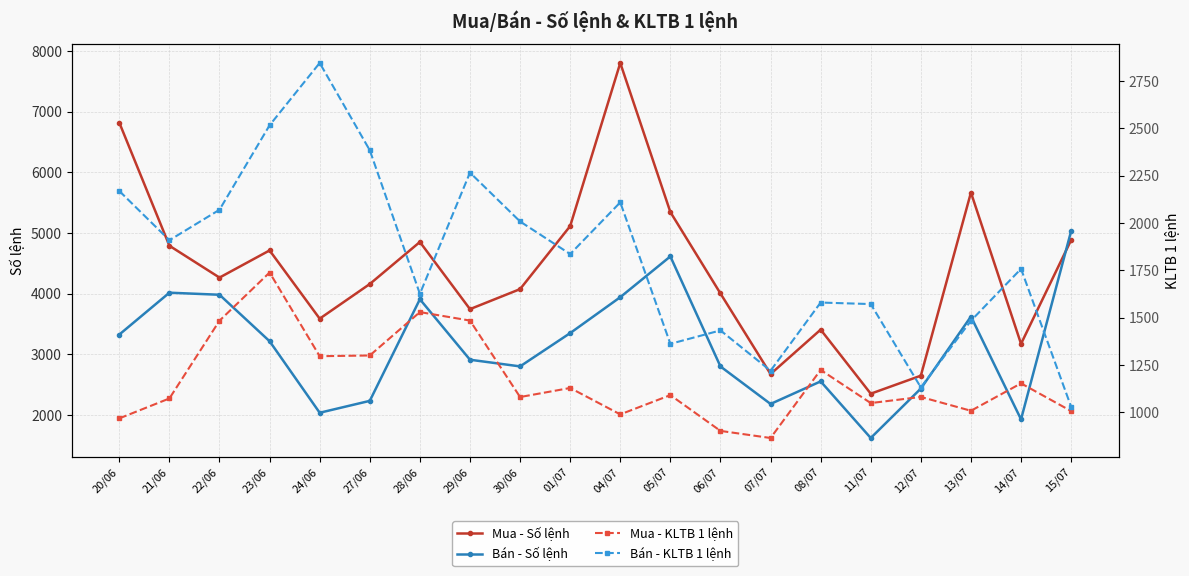

At which label does Mua - KLTB 1 lệnh reach its minimum?

07/07